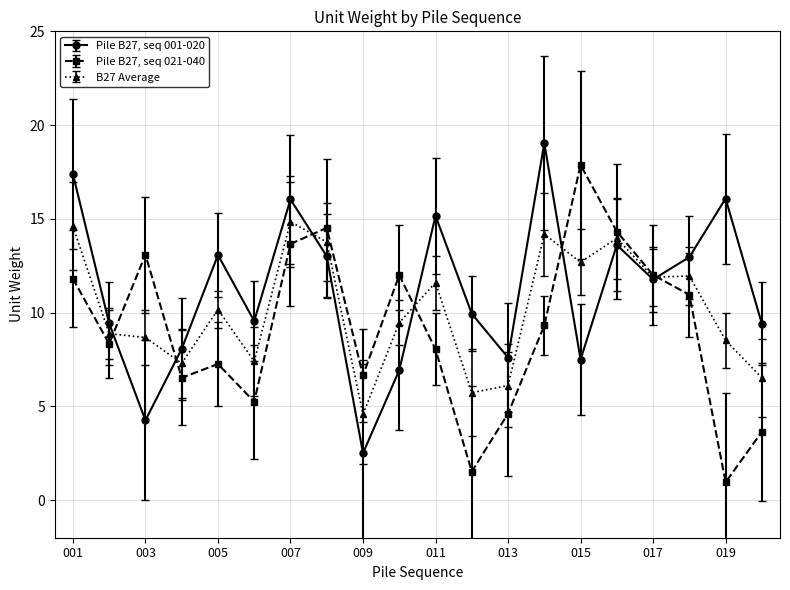

Rank the series by their average value, from highest to lowest.

Pile B27, seq 001-020, B27 Average, Pile B27, seq 021-040